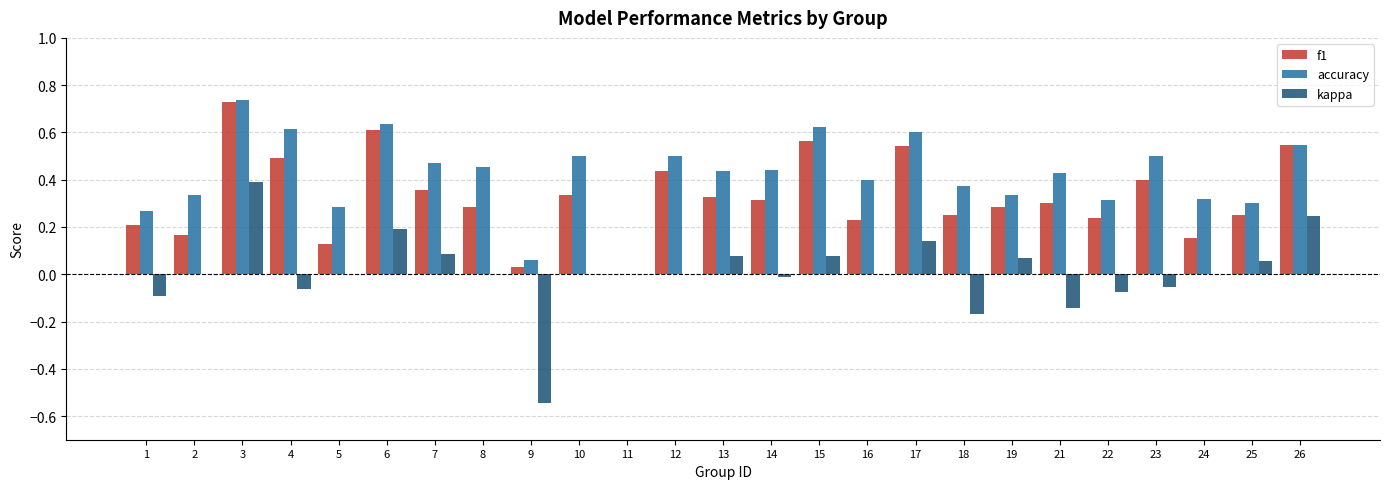

What is the sum of all f1 values?

8.2